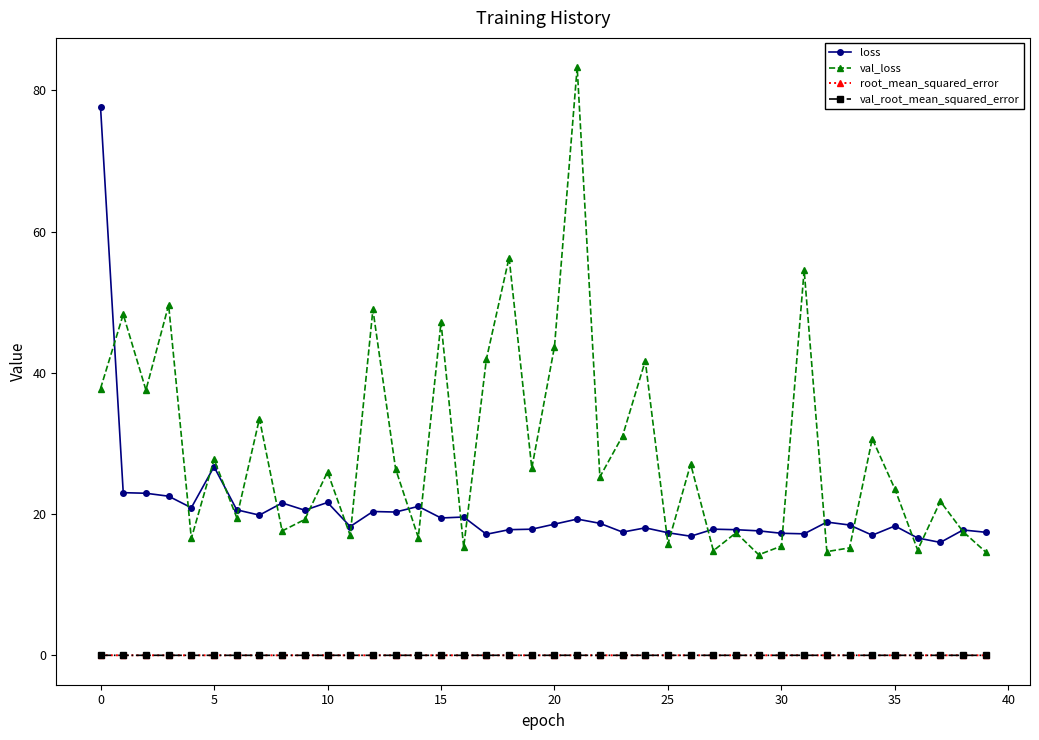

Which series has the largest range (max minus min)?

val_loss